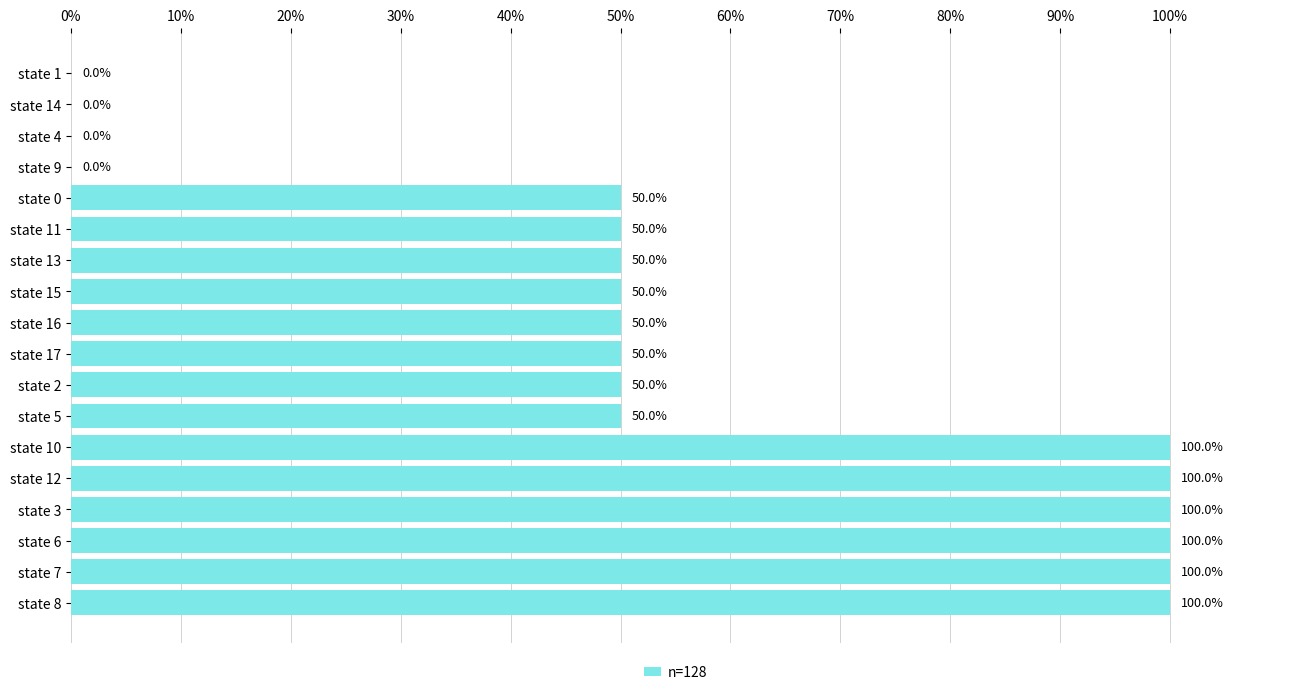

What is the approximate value at state 7?

100